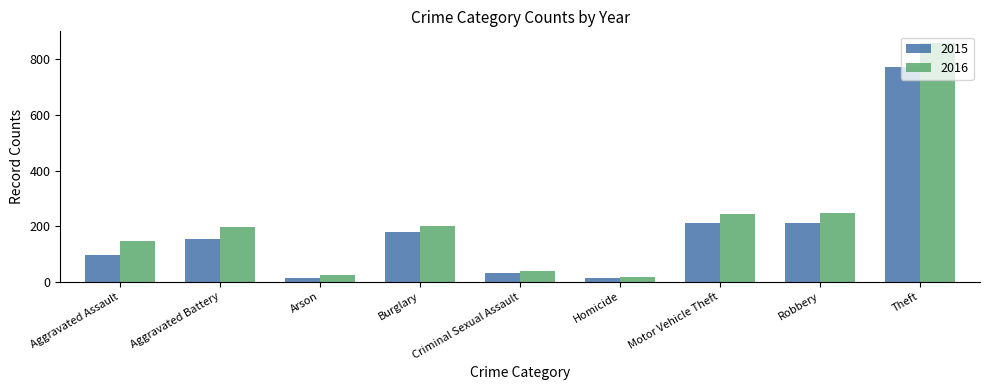

What is the label of the 8th bar from the left?

Robbery